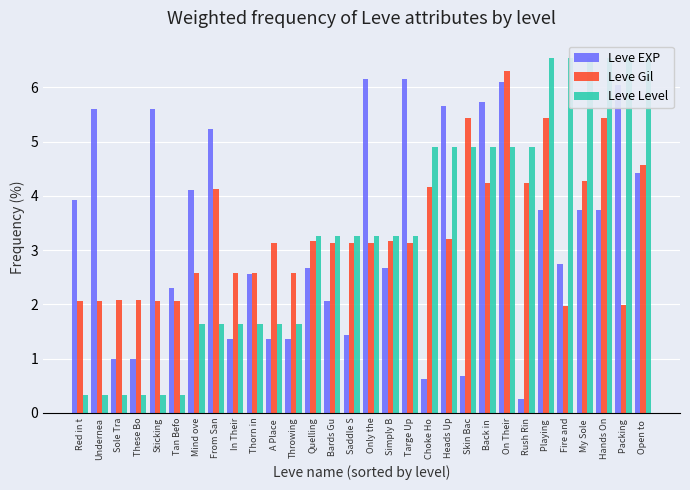

At Playing , list the series in order from largest to smallest.

Leve Level, Leve Gil, Leve EXP